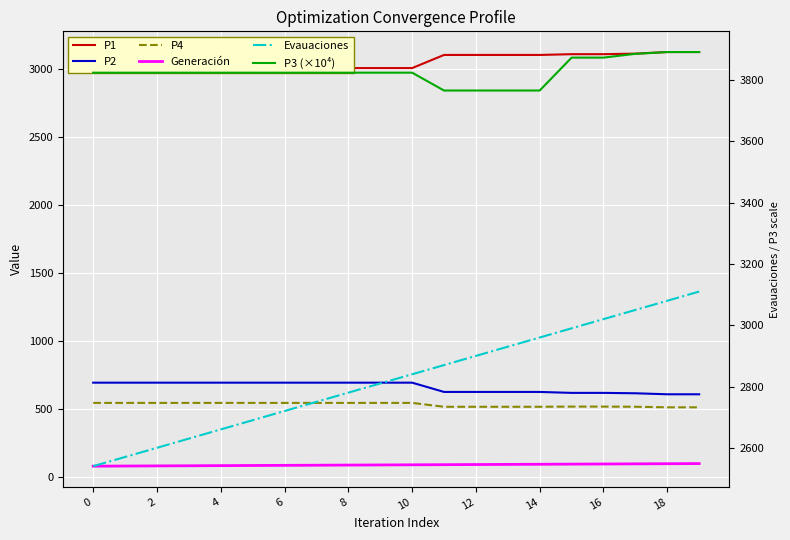

True or false: P1 has a value of 4774.5 at 14.

False